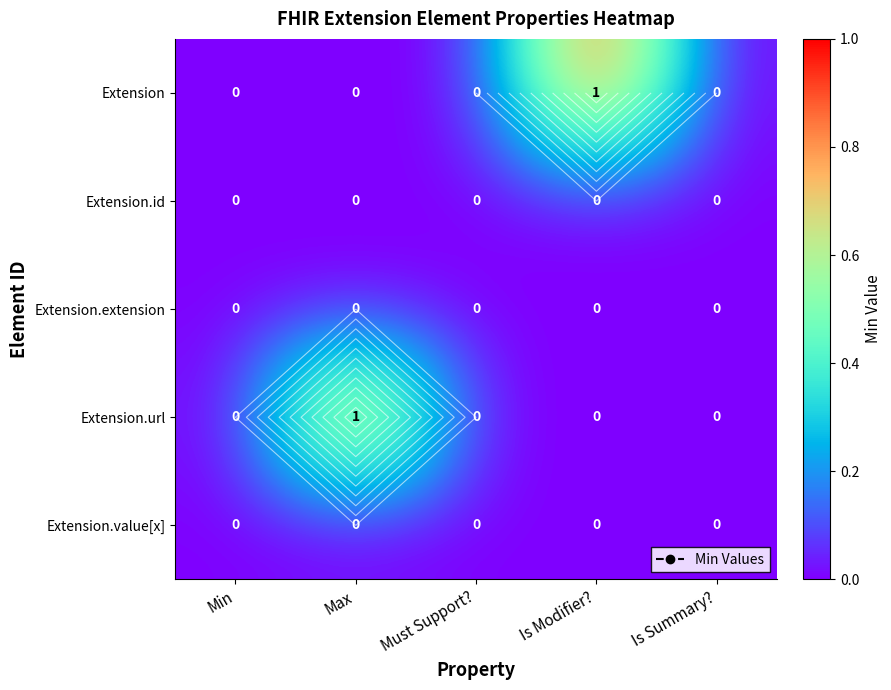

List the labels in order of Extension.value[x] value, smallest first.

Min, Max, Must Support?, Is Modifier?, Is Summary?